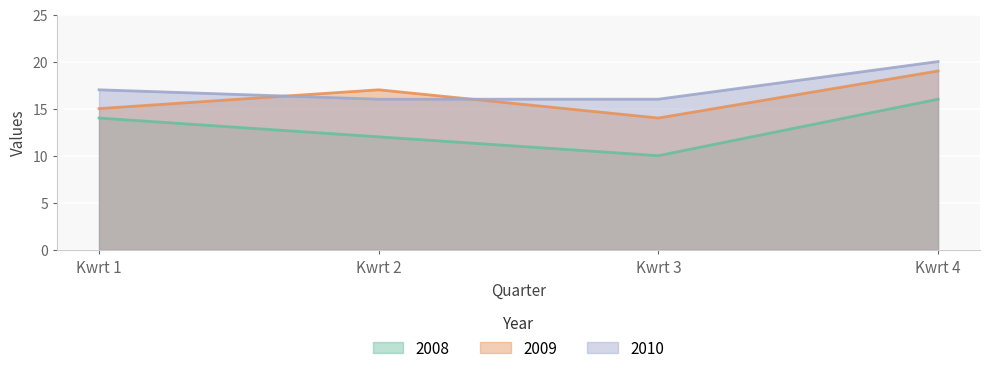

At how many categories does at least one series exceed 15?

4